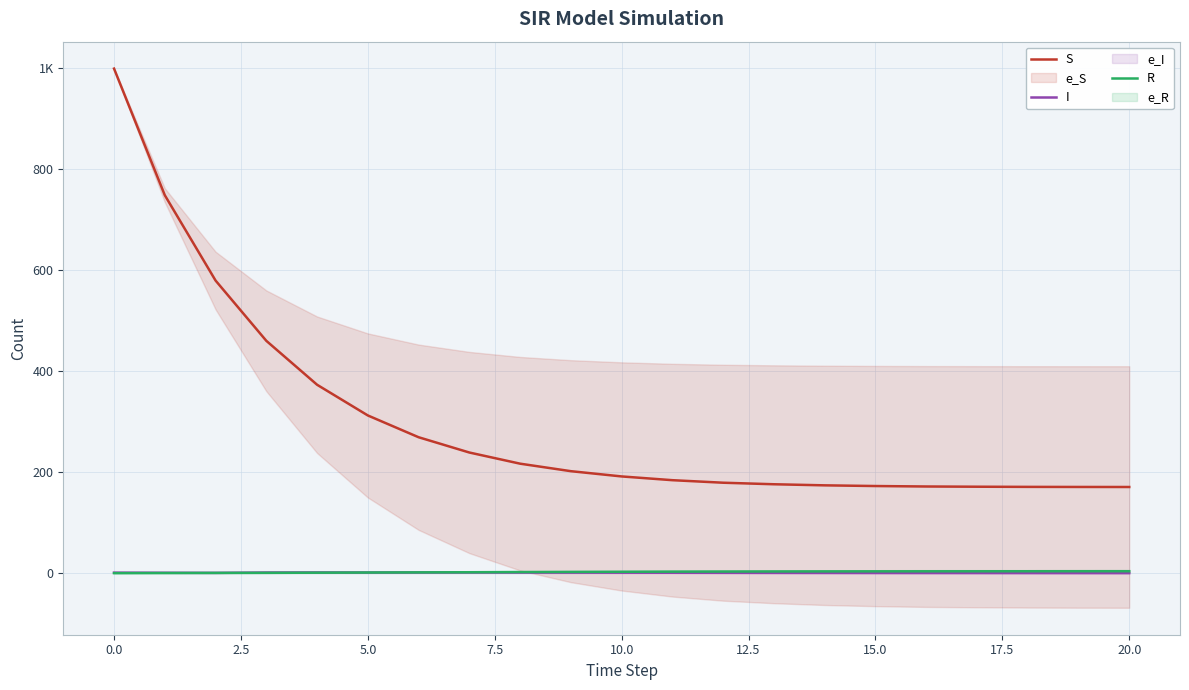

What is the label of the 15th point from the left?

14